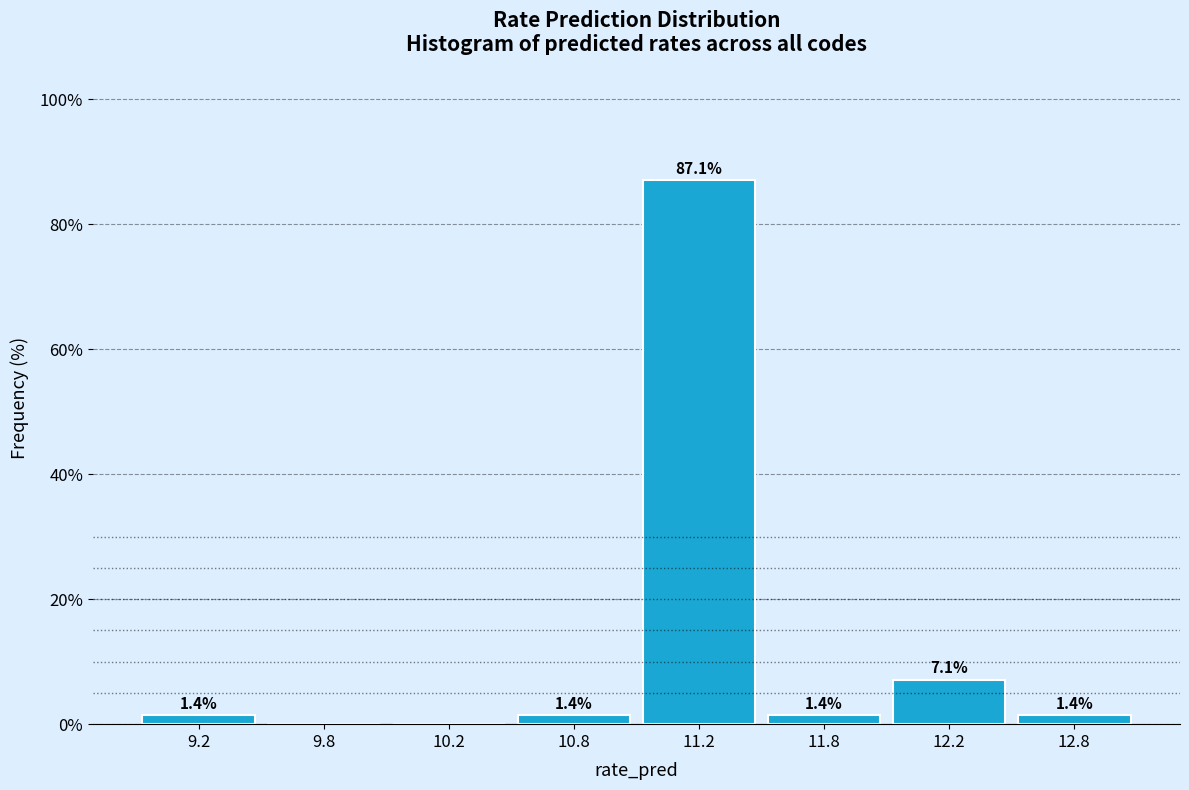

Reading left to right, list all the values displayed in this chart.

9.2=1.4	9.8=0.0	10.2=0.0	10.8=1.4	11.2=87.1	11.8=1.4	12.2=7.1	12.8=1.4